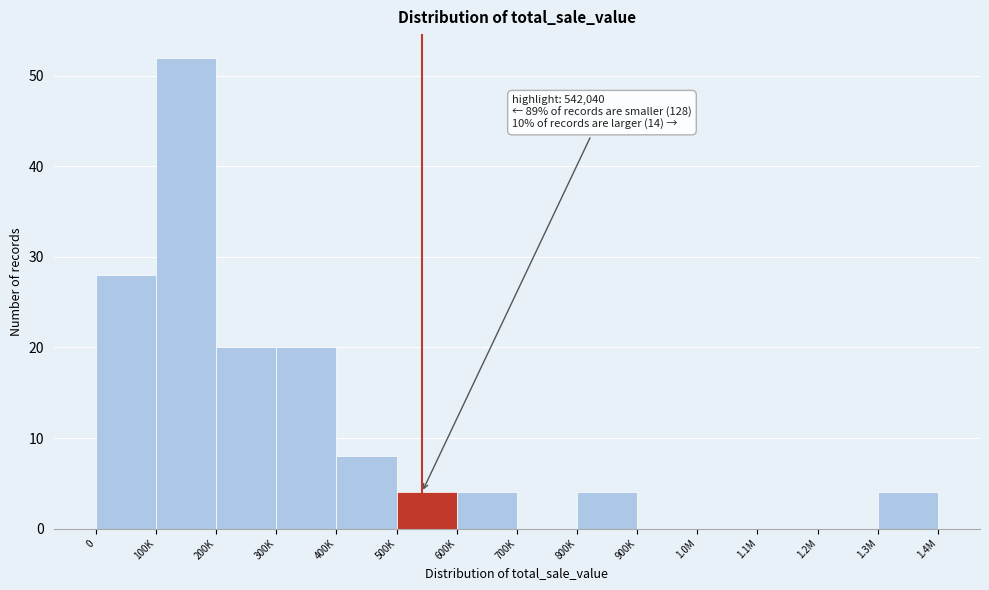

Reading left to right, list all the values displayed in this chart.

0=28	100K=52	200K=20	300K=20	400K=8	500K=4	600K=4	700K=0	800K=4	900K=0	1.0M=0	1.1M=0	1.2M=0	1.3M=4